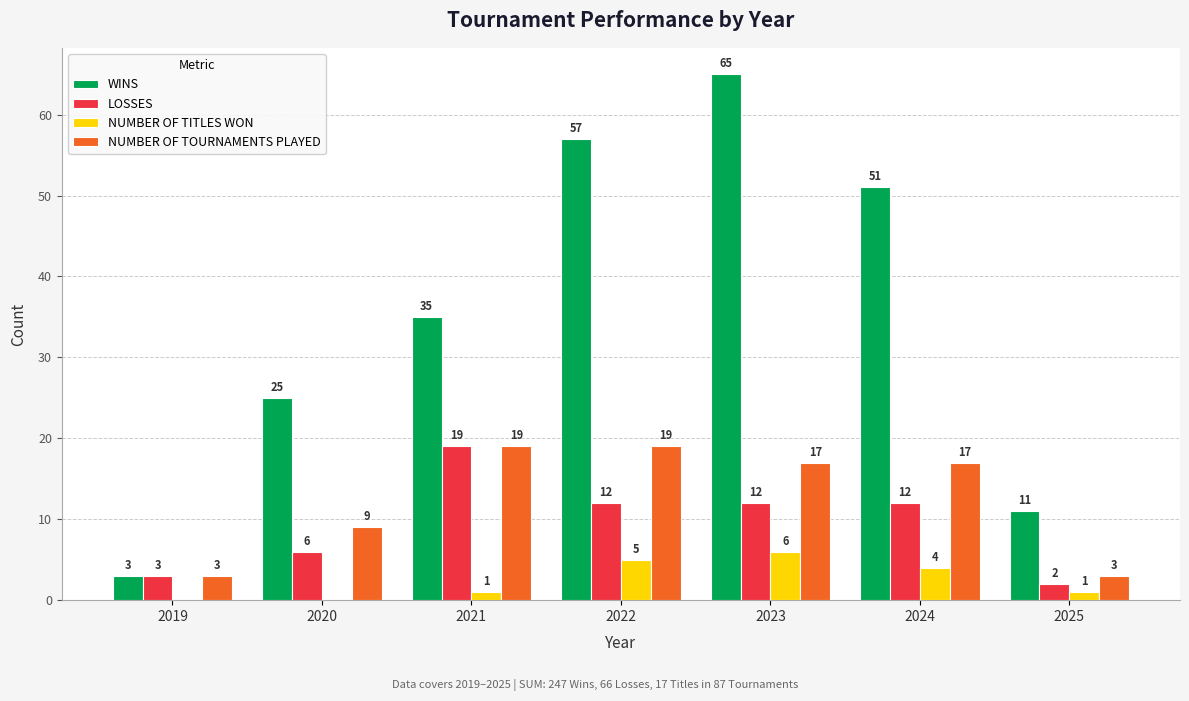

What is the sum of the NUMBER OF TOURNAMENTS PLAYED values at 2020 and 2021?

28